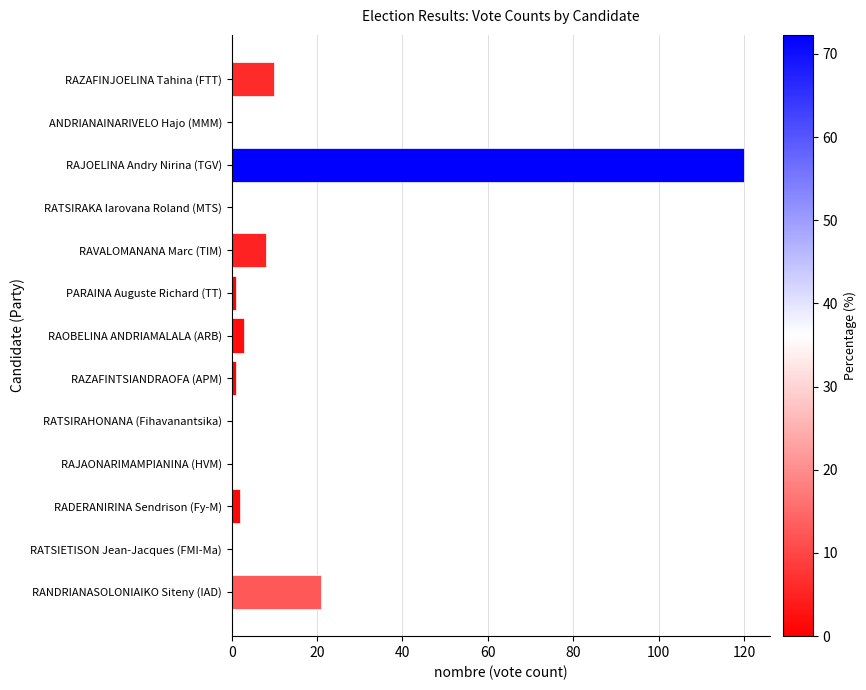

Which category has the highest value across all series?

RAJOELINA Andry Nirina (TGV)